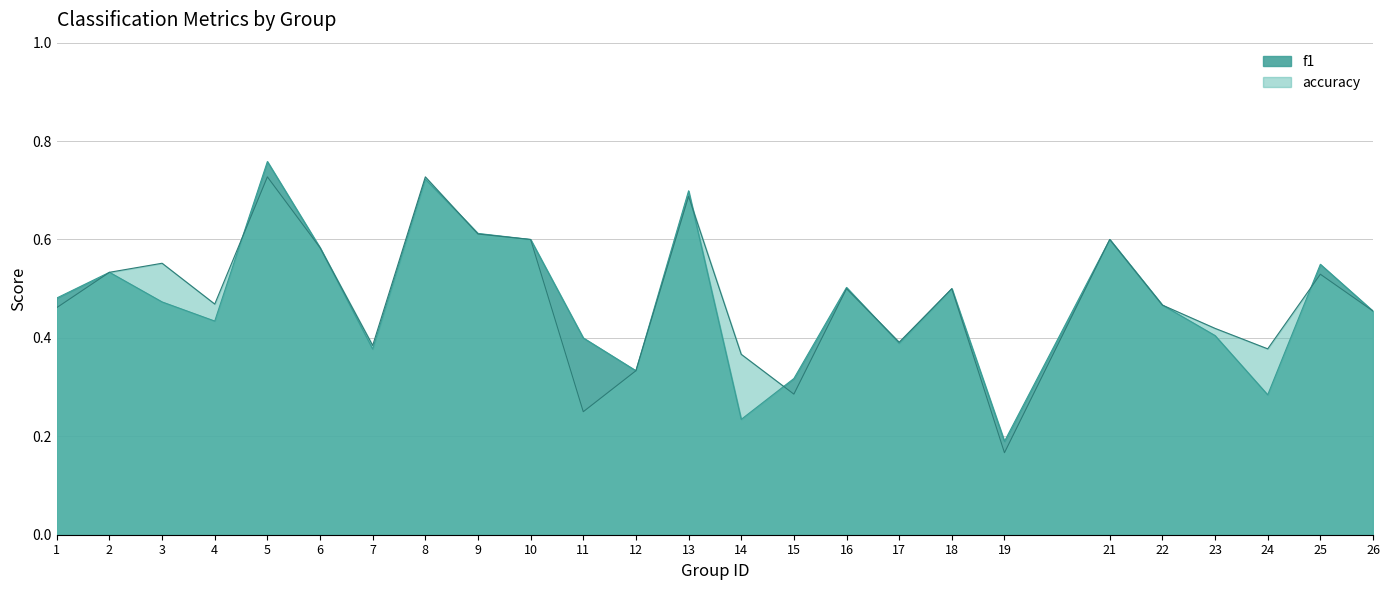

What are all the series names shown in the legend?

f1, accuracy